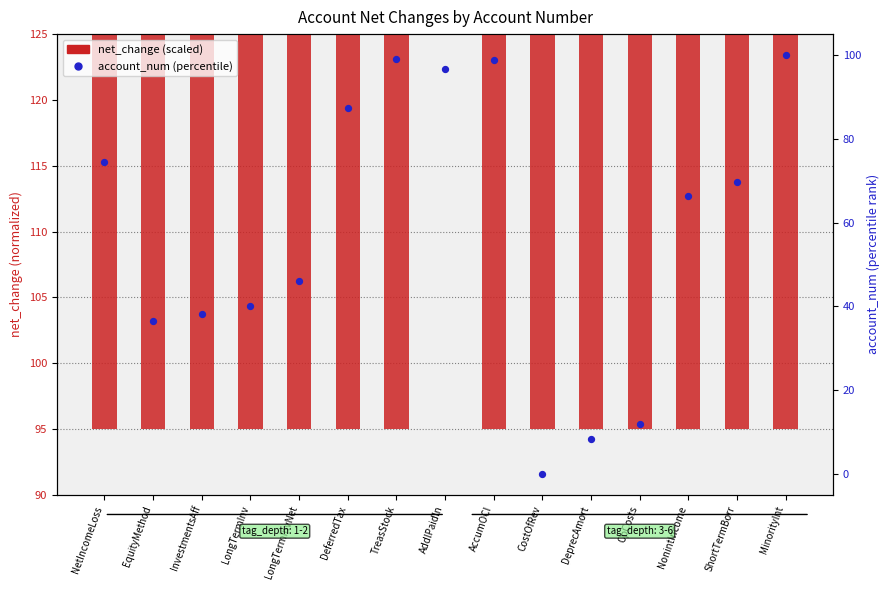

Which series reaches the maximum Y coordinate?

net_change (scaled)